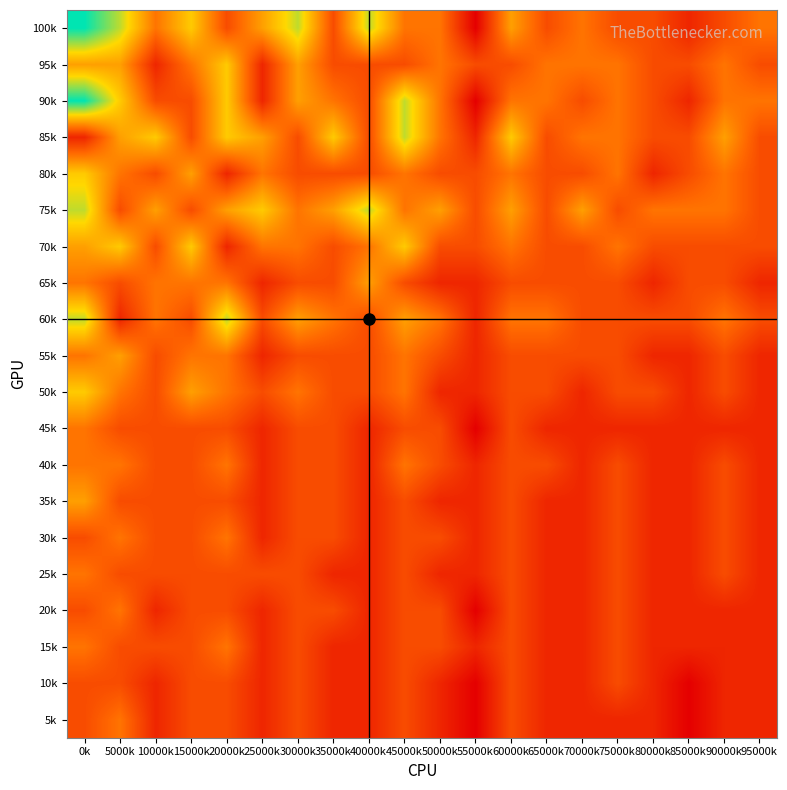

Reading left to right, extract all data points from this chart.

100k: 0k=11	5000k=9	10000k=6	15000k=8	20000k=5	25000k=7	30000k=9	35000k=5	40000k=9	45000k=6	50000k=6	55000k=3	60000k=7	65000k=5	70000k=6	75000k=5	80000k=5	85000k=4	90000k=5	95000k=6
95k: 0k=7	5000k=7	10000k=4	15000k=6	20000k=8	25000k=4	30000k=7	35000k=5	40000k=5	45000k=5	50000k=6	55000k=5	60000k=5	65000k=6	70000k=6	75000k=6	80000k=5	85000k=5	90000k=6	95000k=5
90k: 0k=11	5000k=8	10000k=5	15000k=5	20000k=8	25000k=4	30000k=7	35000k=6	40000k=5	45000k=9	50000k=6	55000k=3	60000k=6	65000k=6	70000k=5	75000k=6	80000k=5	85000k=4	90000k=6	95000k=6
85k: 0k=4	5000k=7	10000k=8	15000k=5	20000k=8	25000k=7	30000k=5	35000k=8	40000k=5	45000k=9	50000k=6	55000k=4	60000k=8	65000k=5	70000k=6	75000k=6	80000k=5	85000k=5	90000k=7	95000k=5
80k: 0k=8	5000k=6	10000k=5	15000k=7	20000k=4	25000k=6	30000k=5	35000k=5	40000k=5	45000k=6	50000k=5	55000k=5	60000k=6	65000k=5	70000k=5	75000k=6	80000k=4	85000k=5	90000k=6	95000k=5
75k: 0k=9	5000k=5	10000k=7	15000k=5	20000k=7	25000k=8	30000k=6	35000k=7	40000k=9	45000k=6	50000k=7	55000k=5	60000k=7	65000k=5	70000k=7	75000k=5	80000k=6	85000k=6	90000k=6	95000k=5
70k: 0k=7	5000k=8	10000k=5	15000k=8	20000k=4	25000k=6	30000k=6	35000k=5	40000k=6	45000k=8	50000k=5	55000k=5	60000k=6	65000k=5	70000k=5	75000k=6	80000k=5	85000k=5	90000k=5	95000k=5
65k: 0k=6	5000k=5	10000k=6	15000k=6	20000k=6	25000k=4	30000k=5	35000k=5	40000k=7	45000k=5	50000k=4	55000k=4	60000k=5	65000k=5	70000k=5	75000k=5	80000k=4	85000k=5	90000k=5	95000k=4
60k: 0k=9	5000k=4	10000k=6	15000k=5	20000k=9	25000k=5	30000k=7	35000k=6	40000k=5	45000k=7	50000k=6	55000k=4	60000k=6	65000k=6	70000k=5	75000k=5	80000k=5	85000k=5	90000k=6	95000k=5
55k: 0k=6	5000k=7	10000k=5	15000k=6	20000k=6	25000k=4	30000k=5	35000k=5	40000k=5	45000k=6	50000k=5	55000k=4	60000k=5	65000k=5	70000k=5	75000k=5	80000k=4	85000k=4	90000k=5	95000k=4
50k: 0k=8	5000k=6	10000k=5	15000k=7	20000k=6	25000k=5	30000k=6	35000k=5	40000k=5	45000k=6	50000k=4	55000k=4	60000k=5	65000k=5	70000k=4	75000k=5	80000k=5	85000k=4	90000k=5	95000k=4
45k: 0k=6	5000k=5	10000k=5	15000k=5	20000k=5	25000k=4	30000k=5	35000k=5	40000k=4	45000k=5	50000k=5	55000k=3	60000k=5	65000k=4	70000k=4	75000k=4	80000k=4	85000k=4	90000k=4	95000k=4
40k: 0k=6	5000k=6	10000k=5	15000k=5	20000k=6	25000k=4	30000k=5	35000k=5	40000k=4	45000k=6	50000k=5	55000k=4	60000k=5	65000k=5	70000k=4	75000k=5	80000k=4	85000k=4	90000k=5	95000k=4
35k: 0k=7	5000k=5	10000k=5	15000k=5	20000k=5	25000k=4	30000k=5	35000k=5	40000k=4	45000k=5	50000k=4	55000k=4	60000k=5	65000k=4	70000k=4	75000k=5	80000k=4	85000k=4	90000k=5	95000k=4
30k: 0k=5	5000k=6	10000k=5	15000k=5	20000k=6	25000k=4	30000k=5	35000k=5	40000k=4	45000k=5	50000k=5	55000k=4	60000k=5	65000k=4	70000k=4	75000k=5	80000k=4	85000k=4	90000k=5	95000k=4
25k: 0k=6	5000k=5	10000k=5	15000k=5	20000k=5	25000k=5	30000k=5	35000k=4	40000k=4	45000k=5	50000k=4	55000k=4	60000k=5	65000k=4	70000k=4	75000k=5	80000k=4	85000k=4	90000k=5	95000k=4
20k: 0k=5	5000k=6	10000k=4	15000k=5	20000k=5	25000k=4	30000k=5	35000k=5	40000k=4	45000k=5	50000k=5	55000k=3	60000k=5	65000k=4	70000k=4	75000k=5	80000k=4	85000k=4	90000k=4	95000k=4
15k: 0k=6	5000k=5	10000k=5	15000k=5	20000k=6	25000k=4	30000k=5	35000k=4	40000k=4	45000k=5	50000k=5	55000k=4	60000k=5	65000k=4	70000k=4	75000k=5	80000k=4	85000k=4	90000k=4	95000k=4
10k: 0k=5	5000k=5	10000k=4	15000k=5	20000k=5	25000k=4	30000k=5	35000k=4	40000k=4	45000k=5	50000k=4	55000k=3	60000k=5	65000k=4	70000k=4	75000k=5	80000k=4	85000k=3	90000k=4	95000k=4
5k: 0k=5	5000k=6	10000k=4	15000k=5	20000k=5	25000k=4	30000k=5	35000k=4	40000k=4	45000k=5	50000k=4	55000k=3	60000k=5	65000k=4	70000k=4	75000k=4	80000k=4	85000k=3	90000k=4	95000k=4